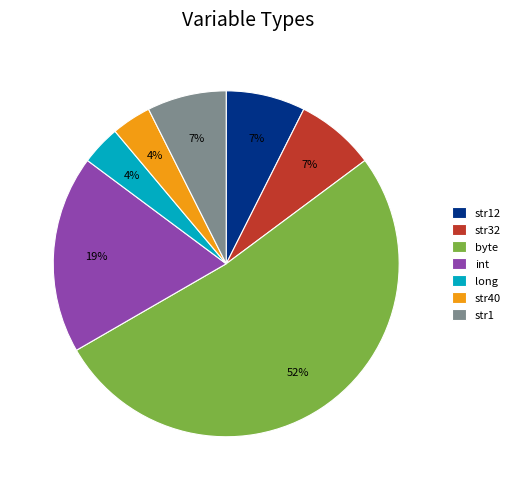

What is the largest slice in the pie chart?

byte